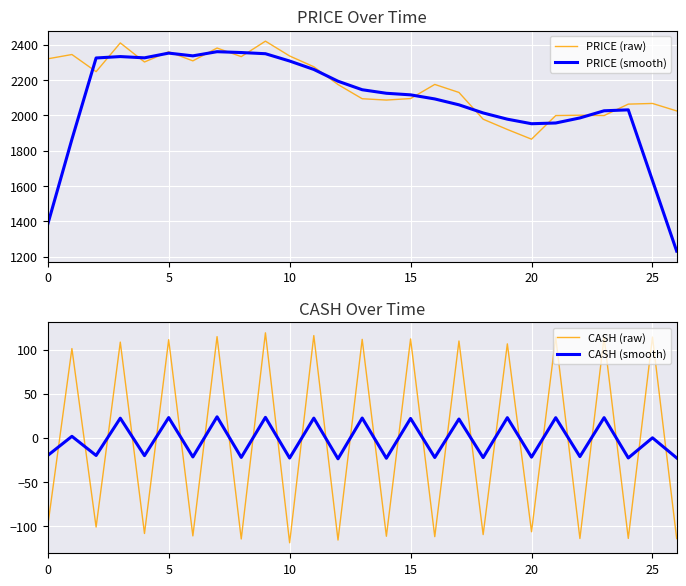

What is the lowest value of the CASH (raw) series?

-118.9